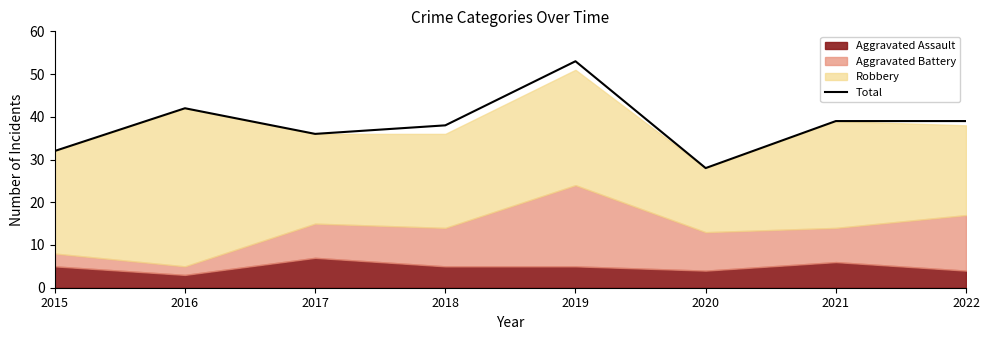

Rank the categories by value from lowest to highest.

2020, 2015, 2017, 2018, 2021, 2022, 2016, 2019